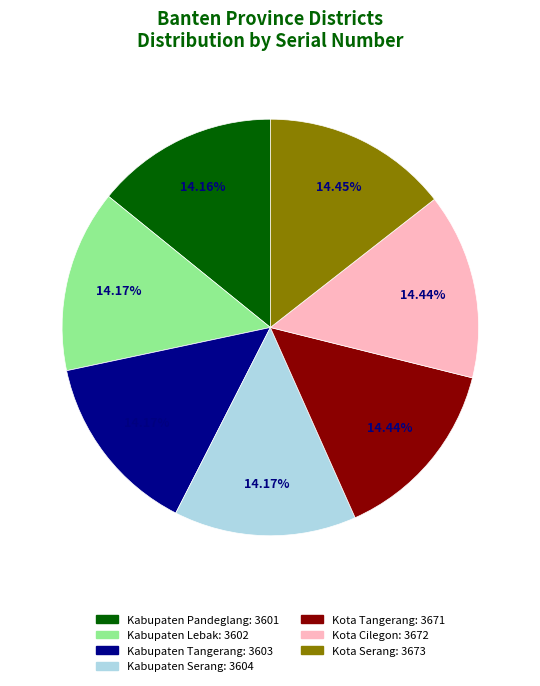

True or false: Kota Cilegon accounts for 14% of the total.

True